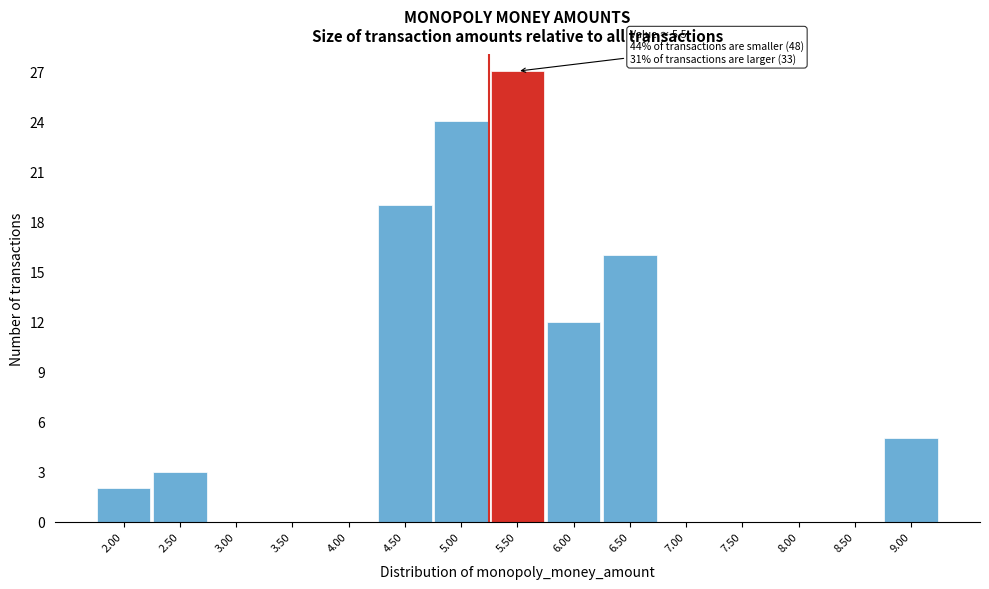

Reading left to right, list all the values displayed in this chart.

2.00=2	2.50=3	3.00=0	3.50=0	4.00=0	4.50=19	5.00=24	5.50=27	6.00=12	6.50=16	7.00=0	7.50=0	8.00=0	8.50=0	9.00=5